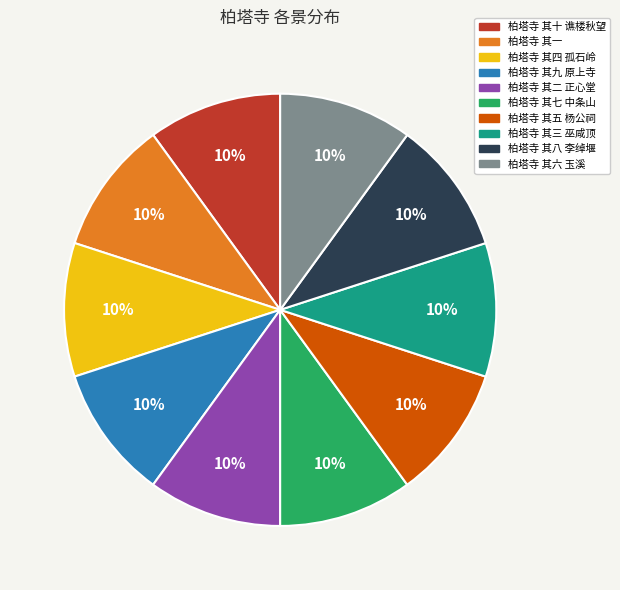

What percentage is the 柏塔寺 其二 正心堂 slice, to the nearest percent?

10%